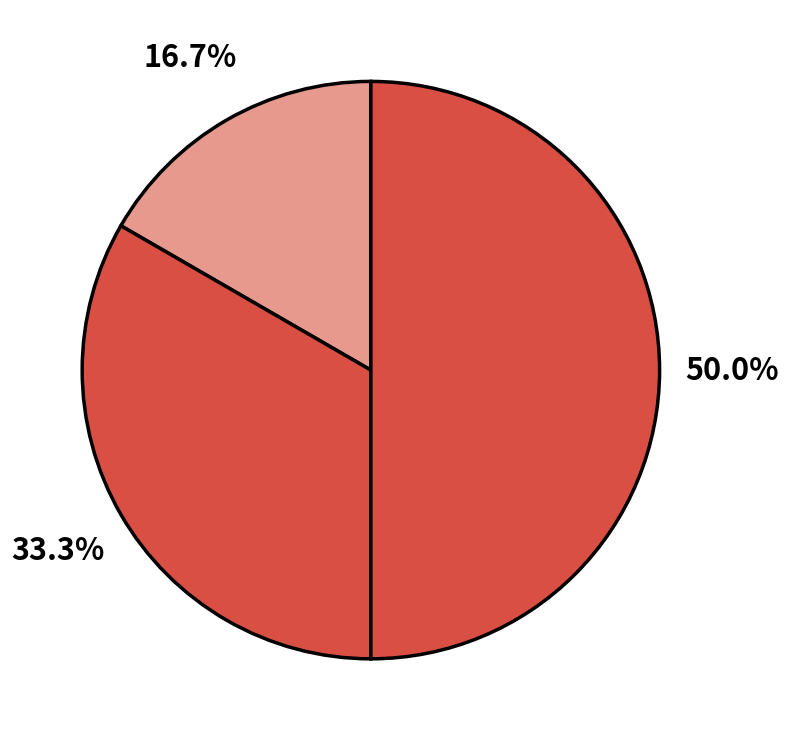

How many segments does this pie chart have?

3